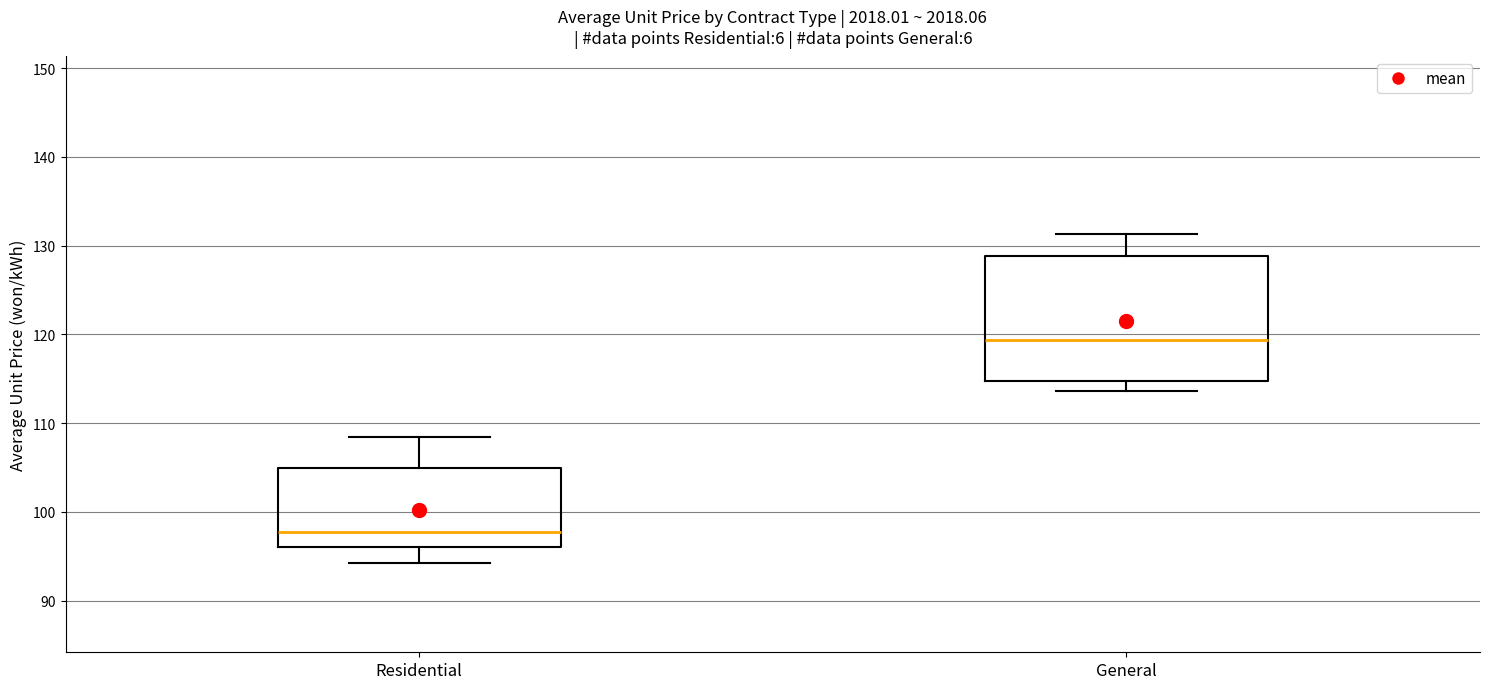

Where is the upper edge of the box for General on the y-axis? The values are not printed on the chart, so give them approximately, as read against the axis.

129